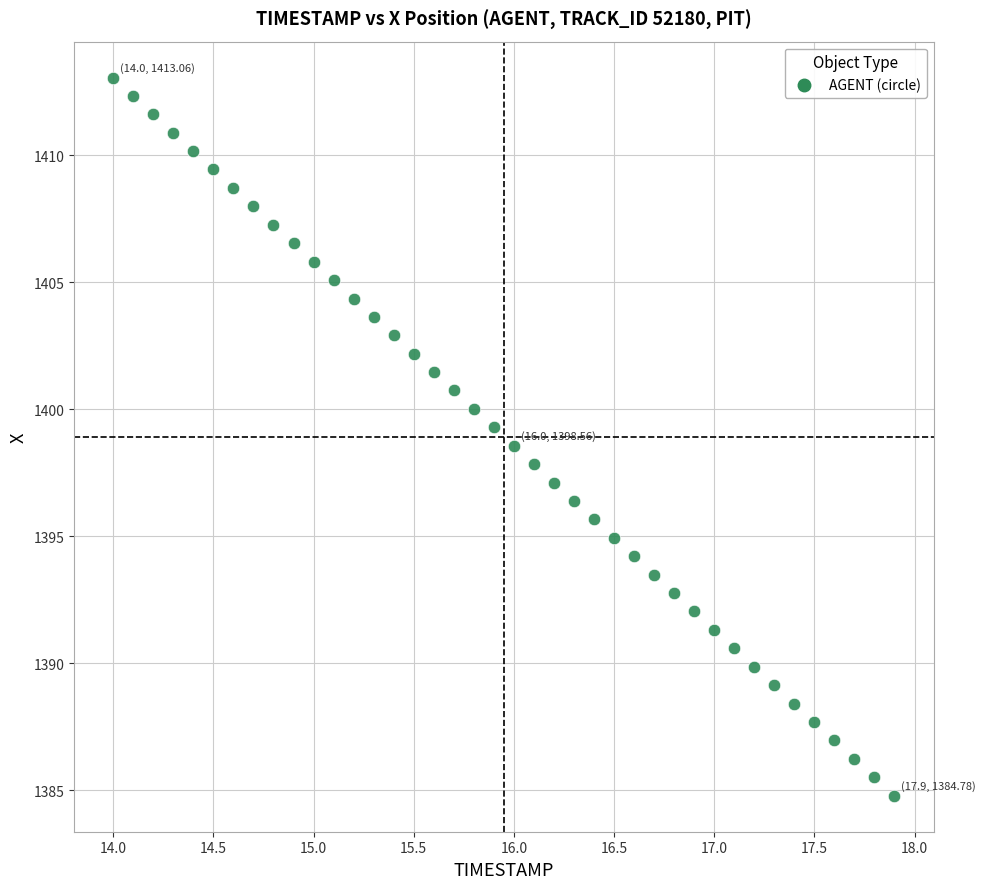

What is the range of X values (max minus min)?

3.9